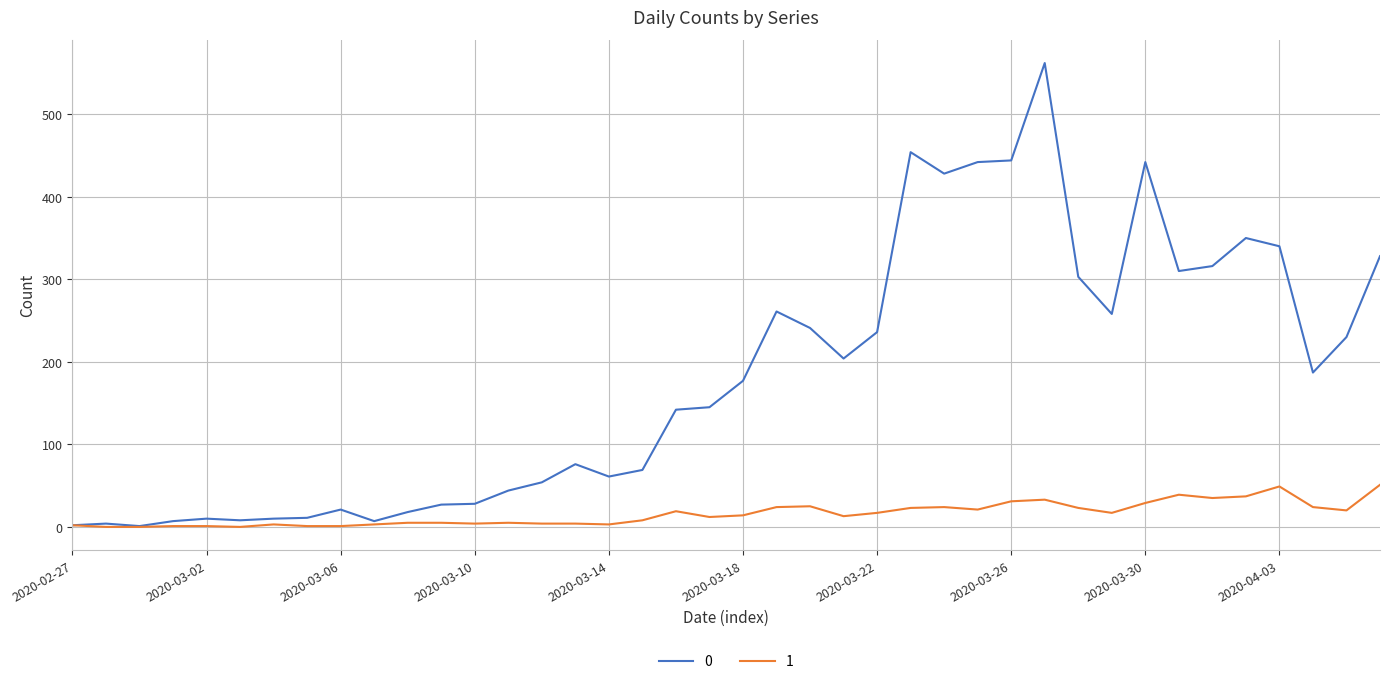

Rank the series by their maximum value, from highest to lowest.

0, 1